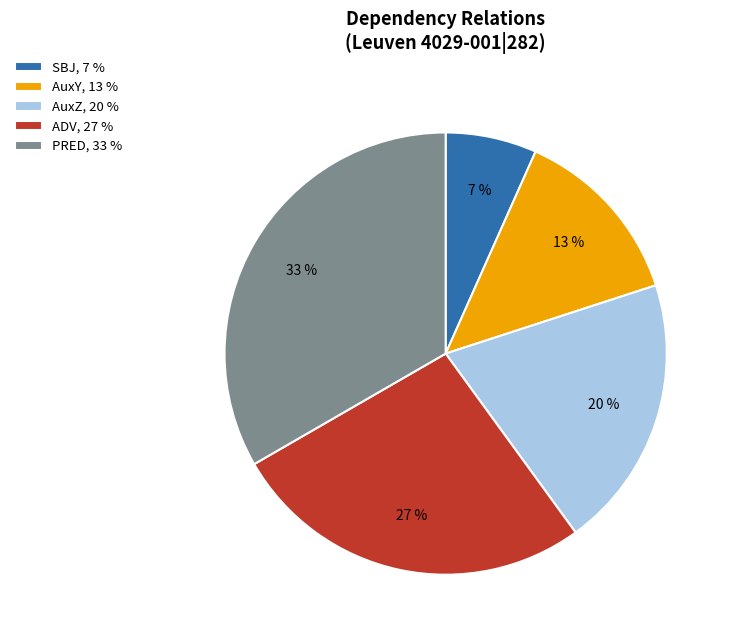

Which category has the smallest portion of the pie?

SBJ